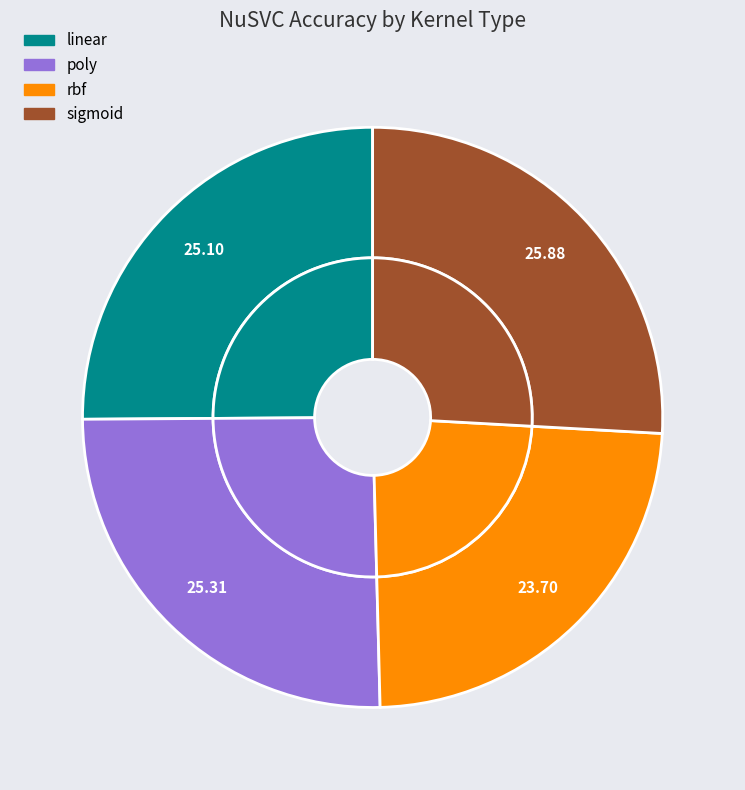

To the nearest percent, what portion does poly represent?

25%